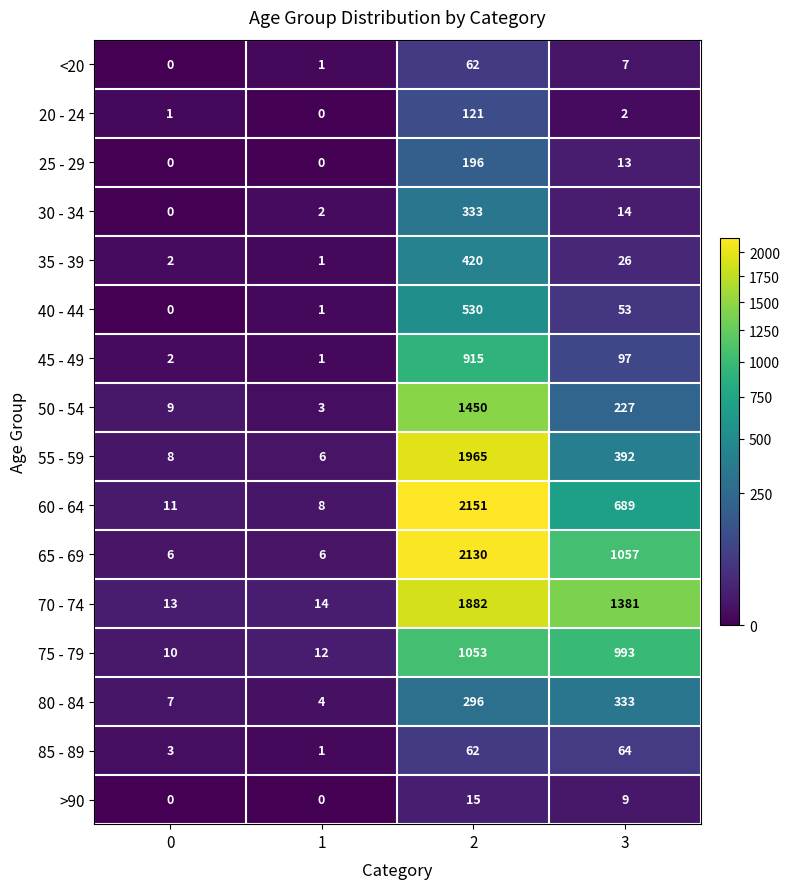

Which series has the largest range (max minus min)?

60 - 64